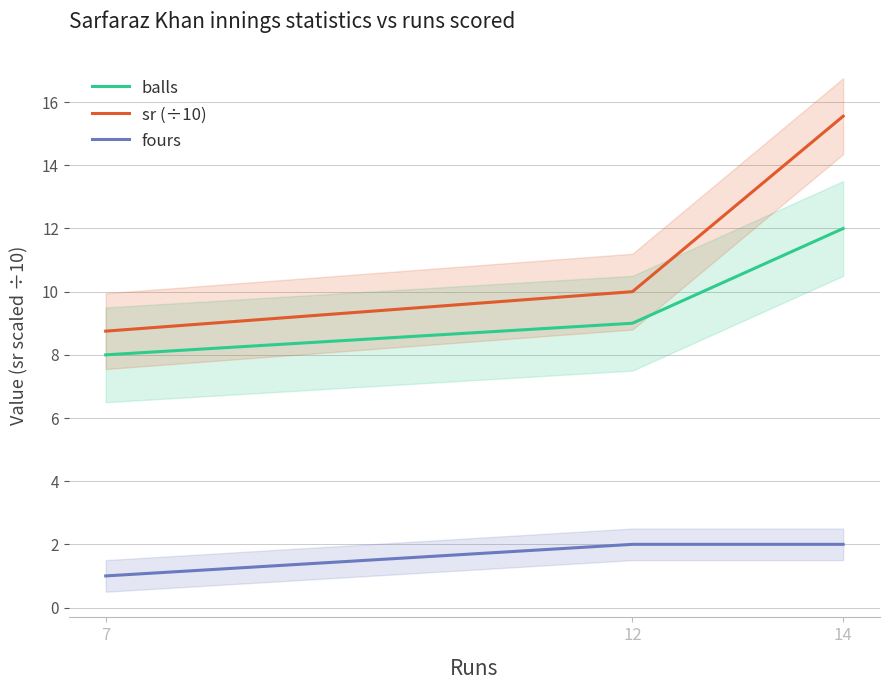

True or false: sr (÷10) has a value of 5.9 at 14.

False